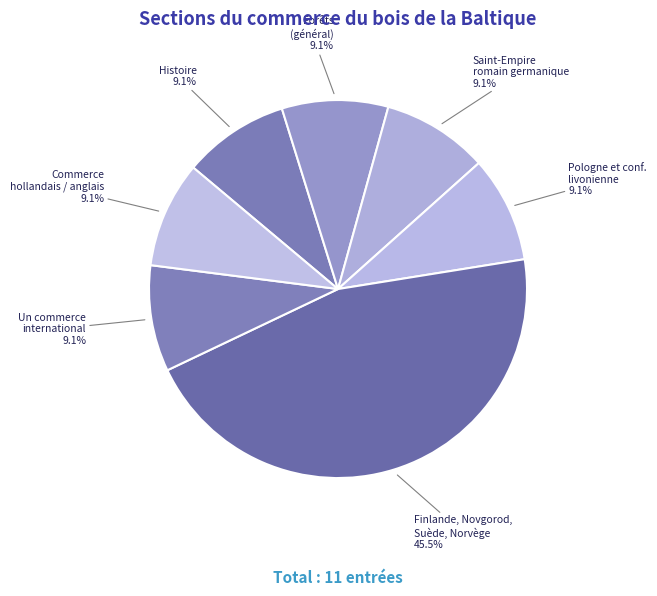

Count the number of slices in the pie.

7